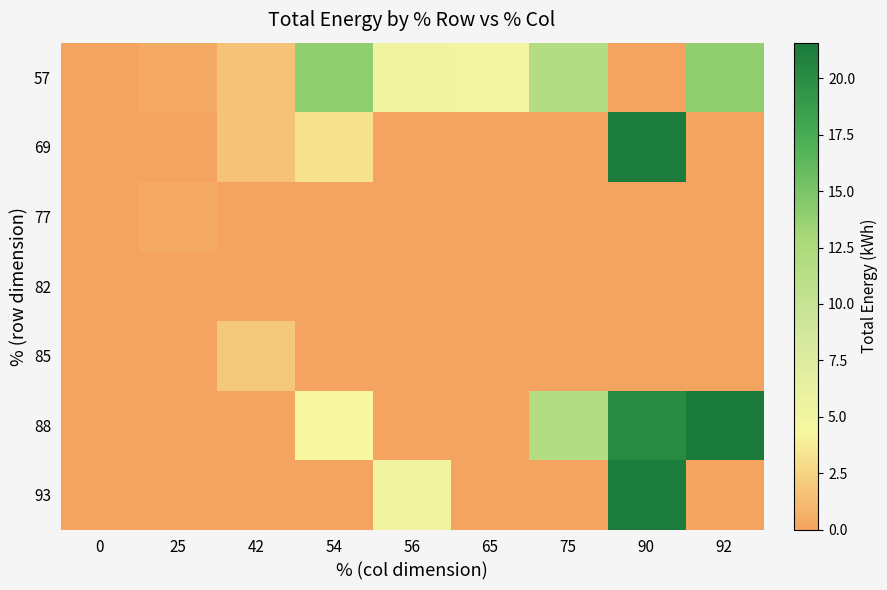

What is the difference between the highest and lowest values at 92?

21.6